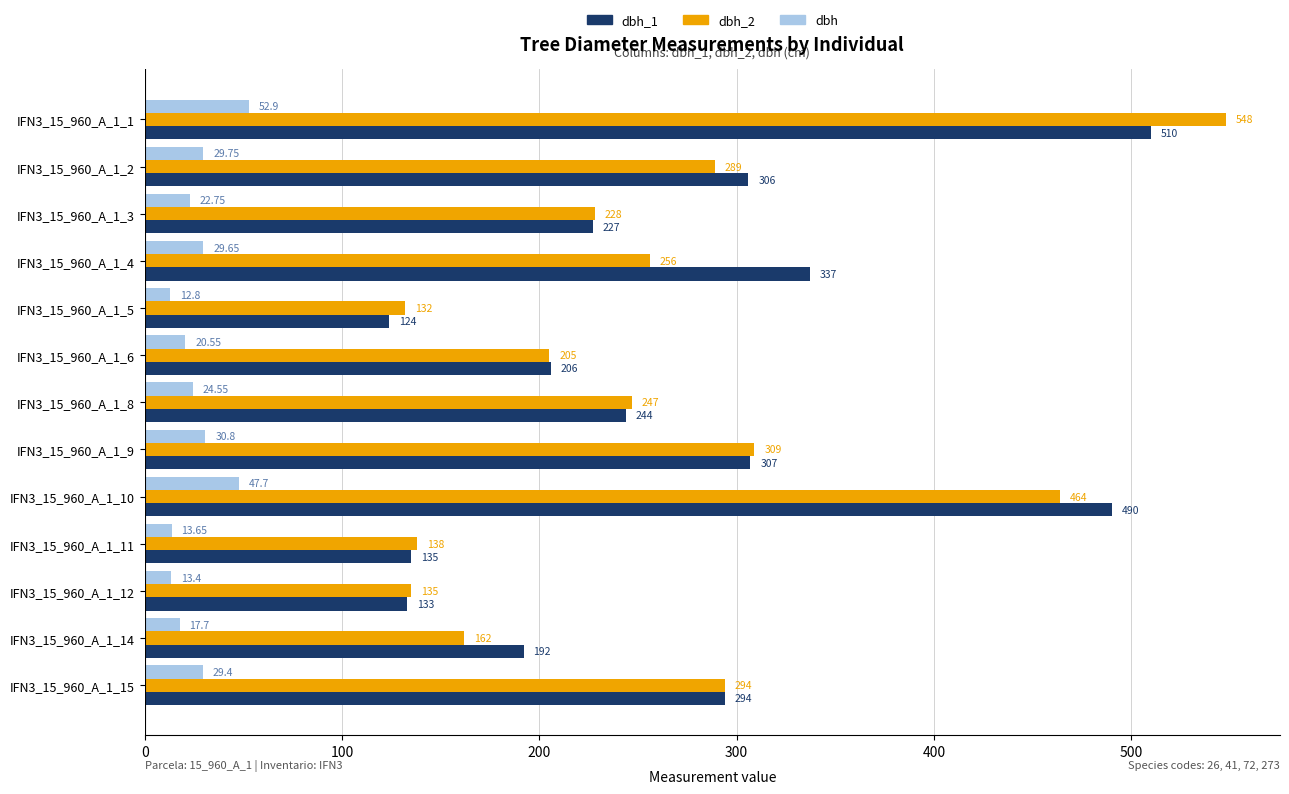

What are all the series names shown in the legend?

dbh_1, dbh_2, dbh